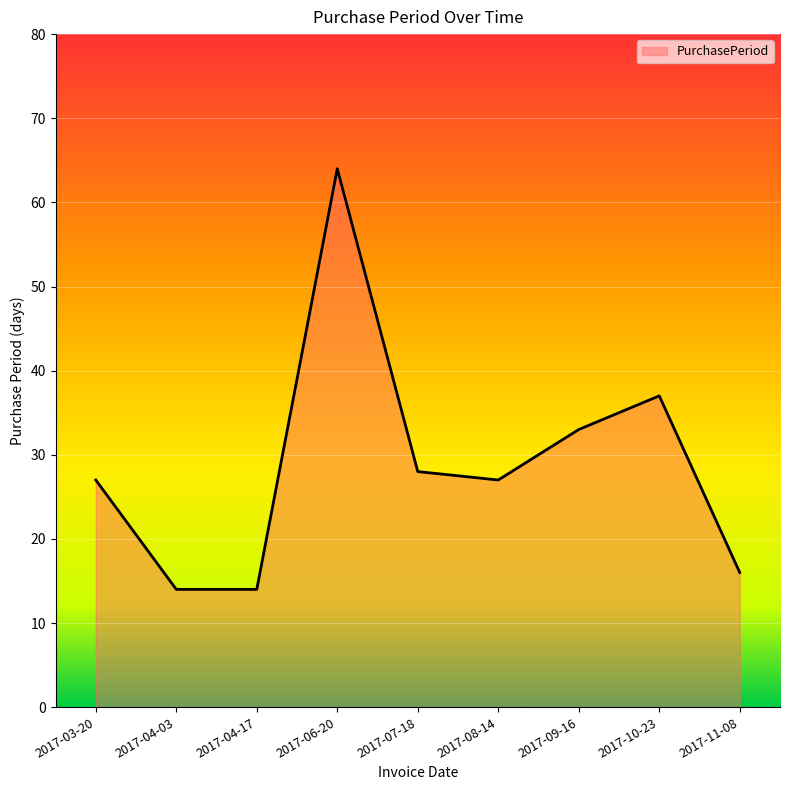

What position from the right is 2017-04-03?

8